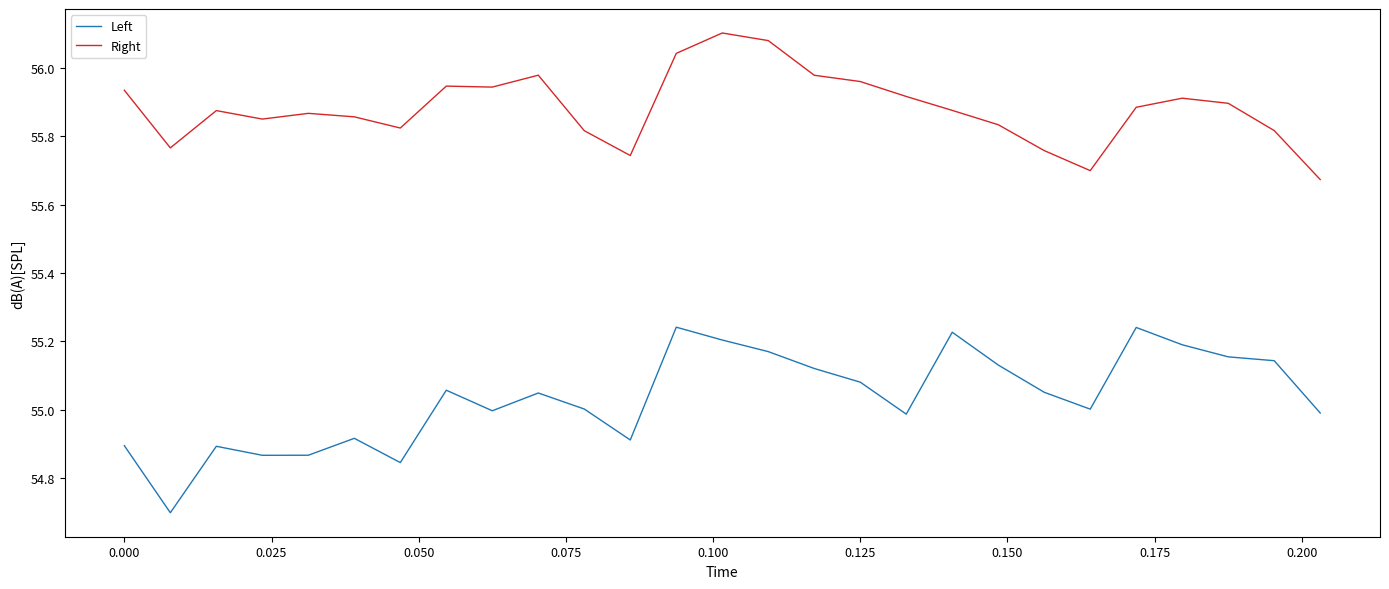

List the series in order of their peak value, highest first.

Right, Left